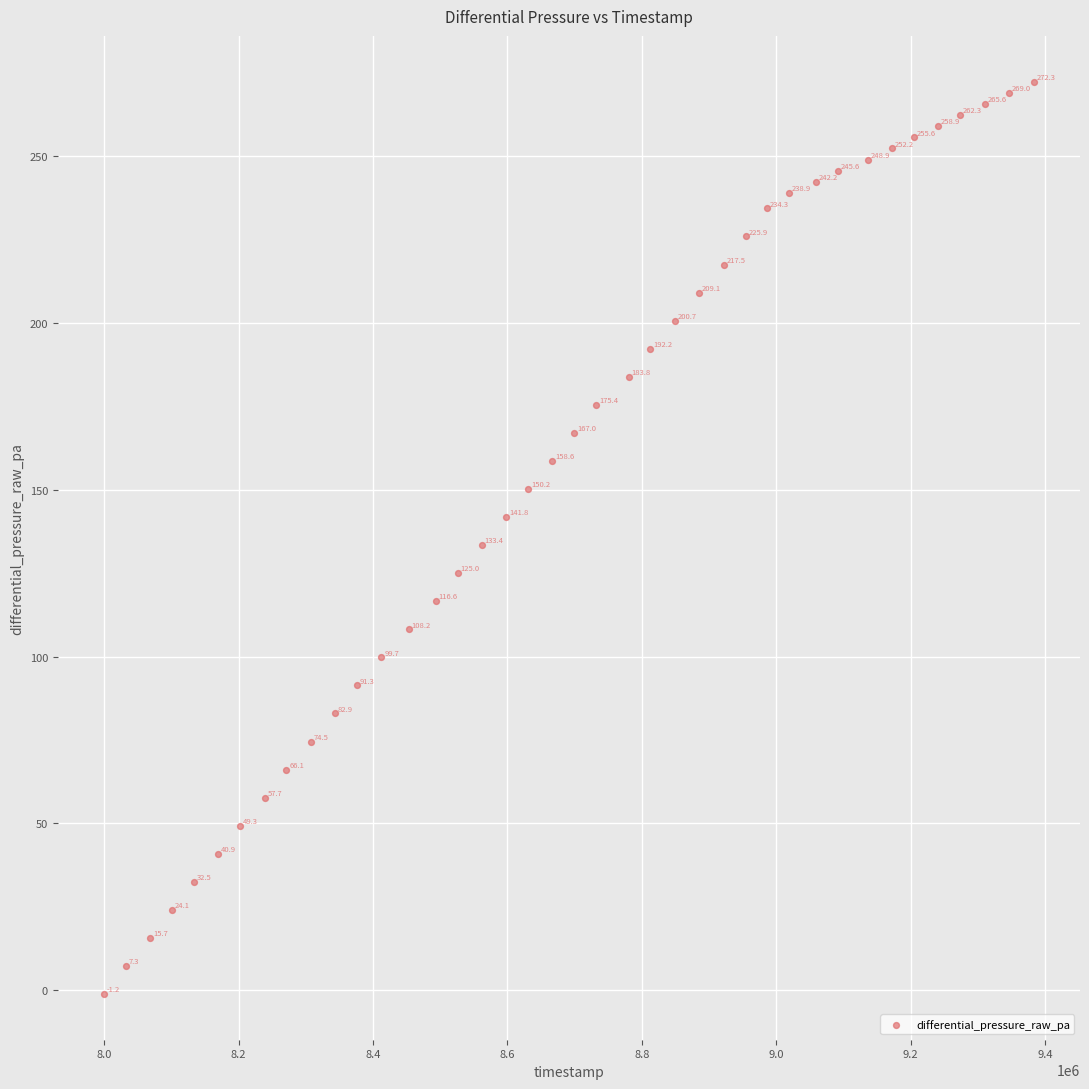

What Y value in the scatter plot is closest to 135?

133.4